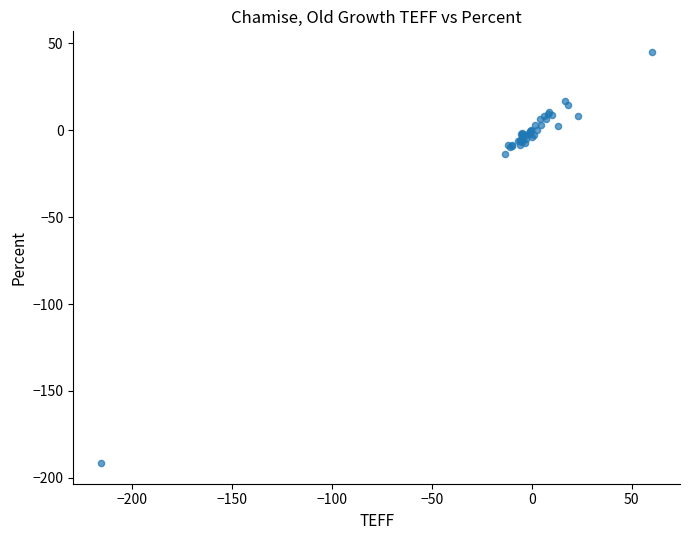

What Y value in the scatter plot is closest to -73?

-13.6